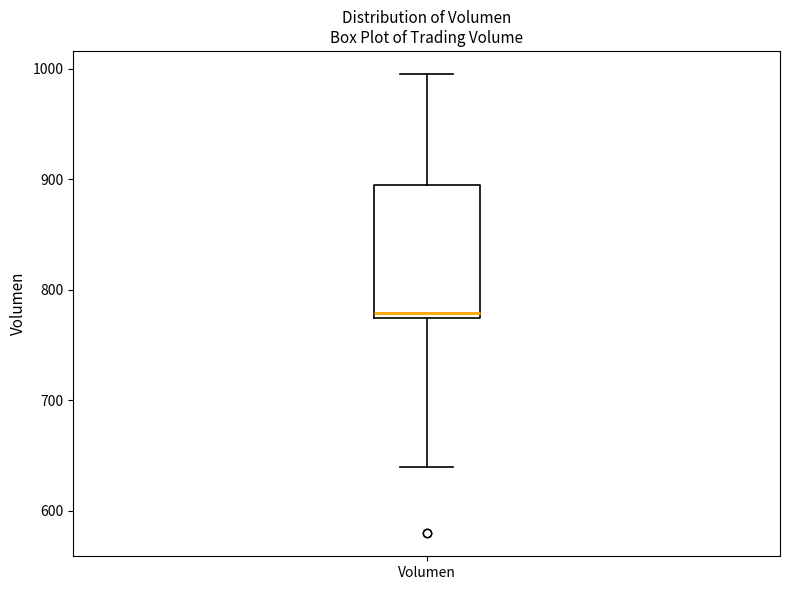

Transcribe this box plot: give where the median line is, the range the box spans, and where the two whiskers end, as read against the y-axis. The values are not printed on the chart, so give them approximately, as read against the axis.

median 780, box 770 to 890, whiskers 640 to 1000